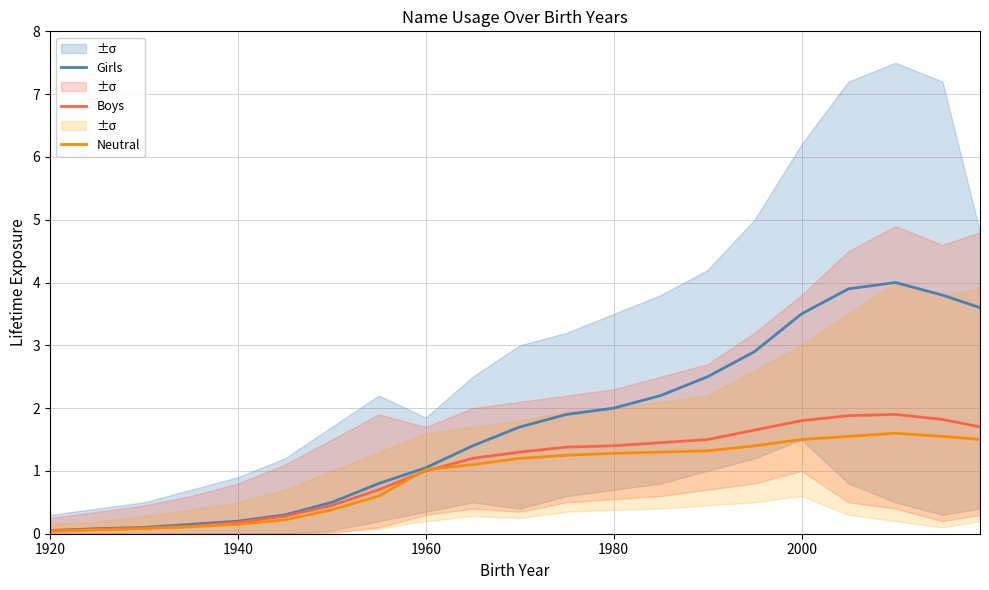

The Boys series shows 1.4 at 1980. True or false?

True